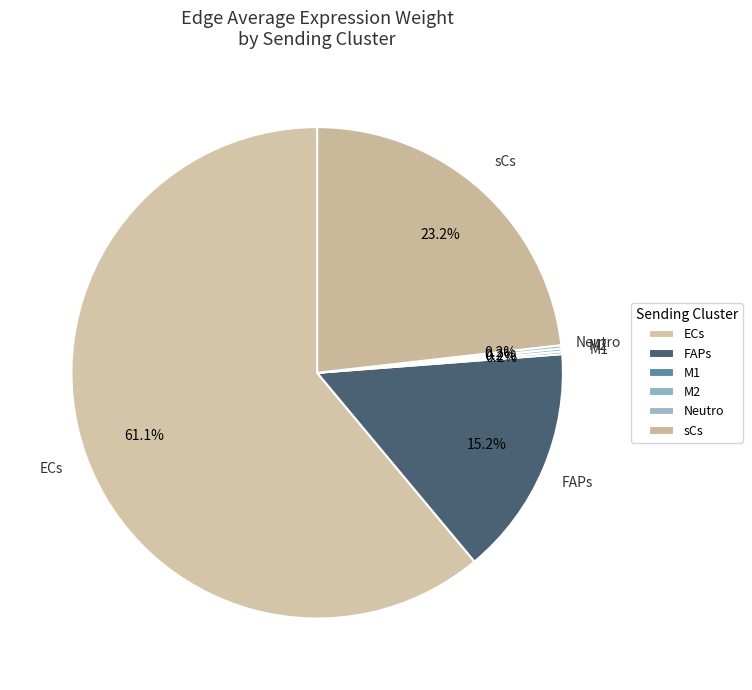

Is it true that FAPs is 22% of the pie?

False